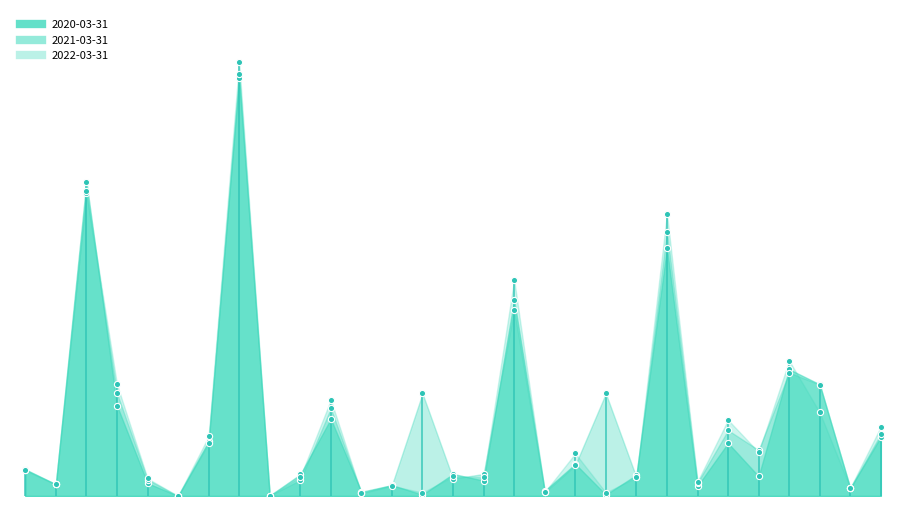

Which series has the largest total across all categories?

2021-03-31